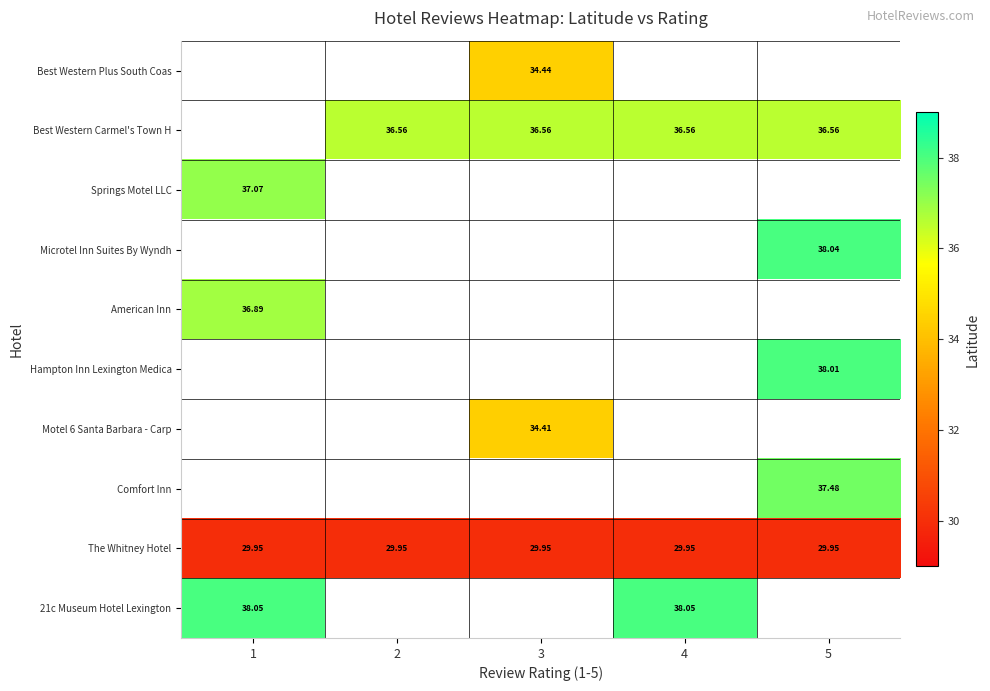

What is the spread (max minus min) of values at 3?

6.6